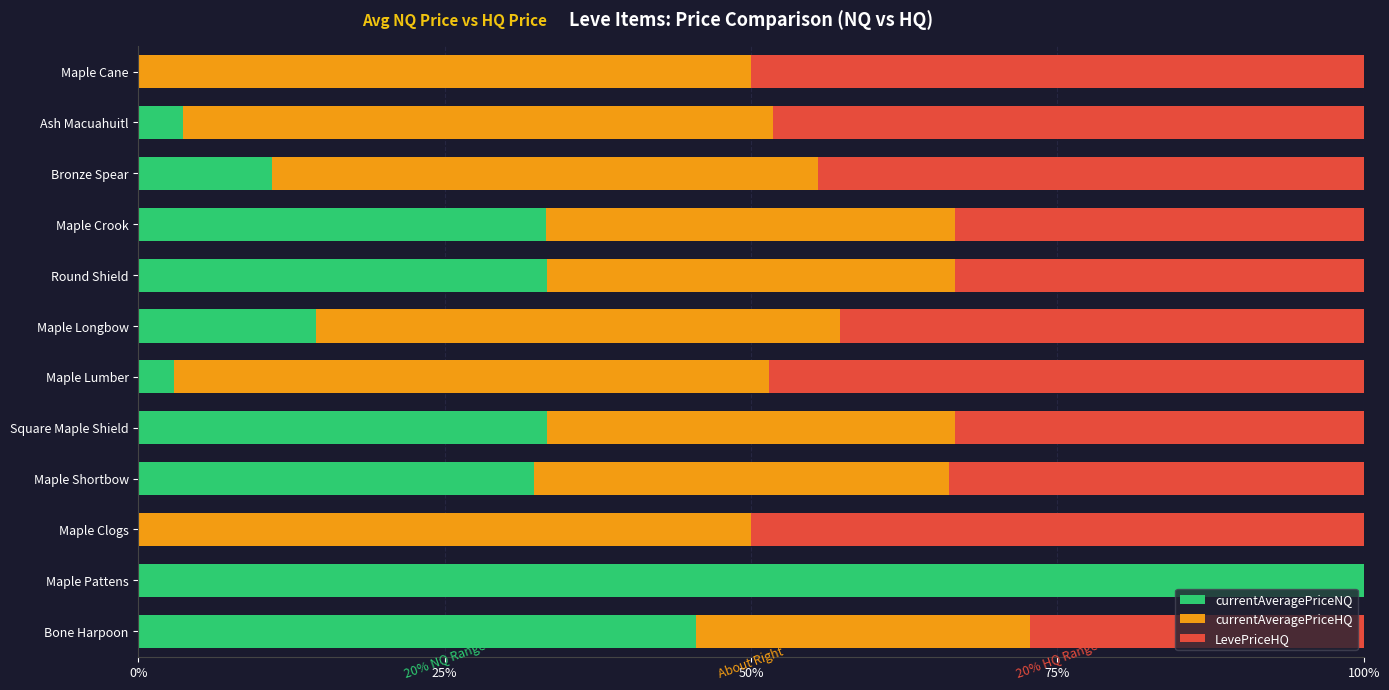

How many distinct data groups are displayed?

3